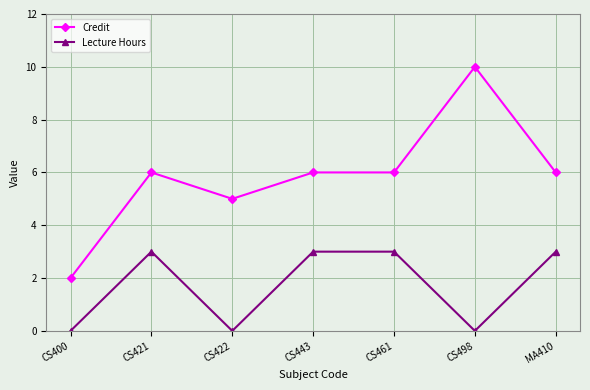

What is the total value across all series at CS421?

9